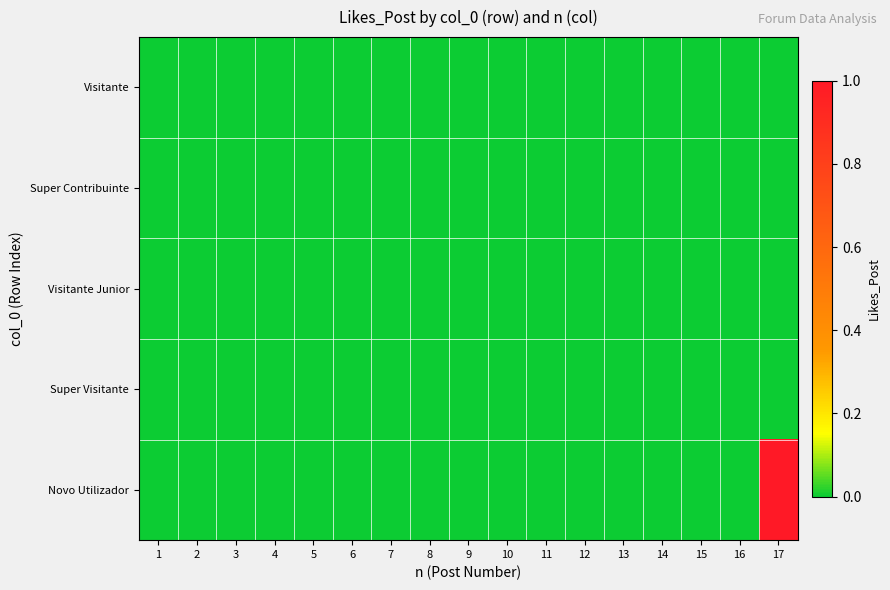

What is the maximum value shown in the chart?

1